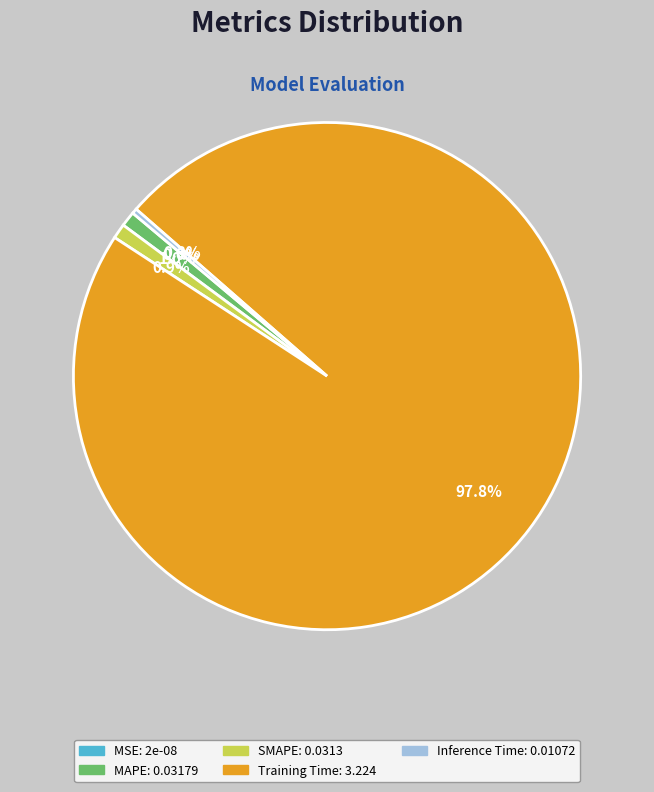

Rank the categories by value from highest to lowest.

Training Time, MAPE, SMAPE, Inference Time, MSE